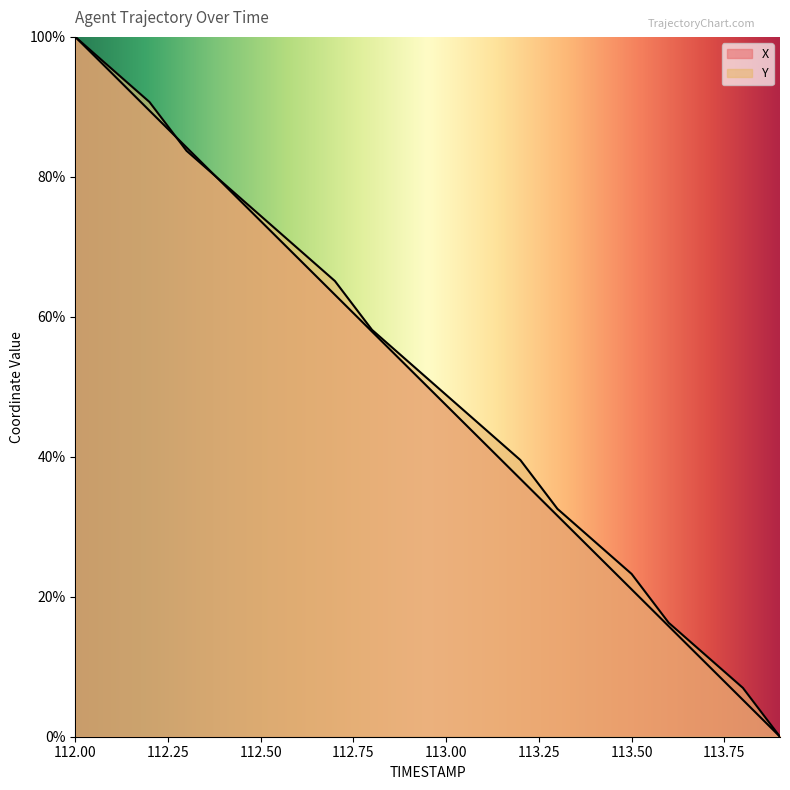

How many values in the Y series exceed 53?

10